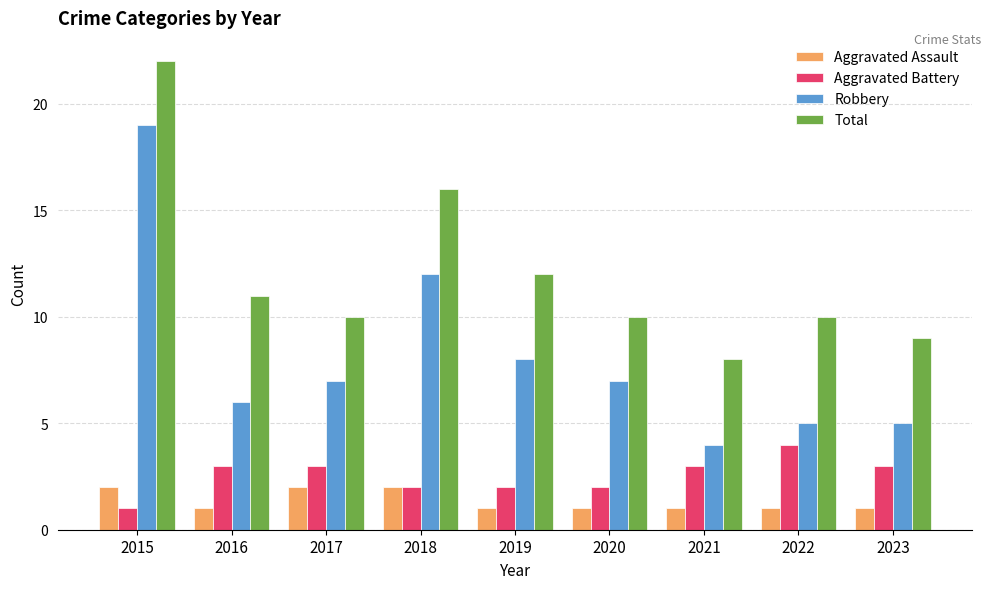

Where does the Total series first go above 10?

2015